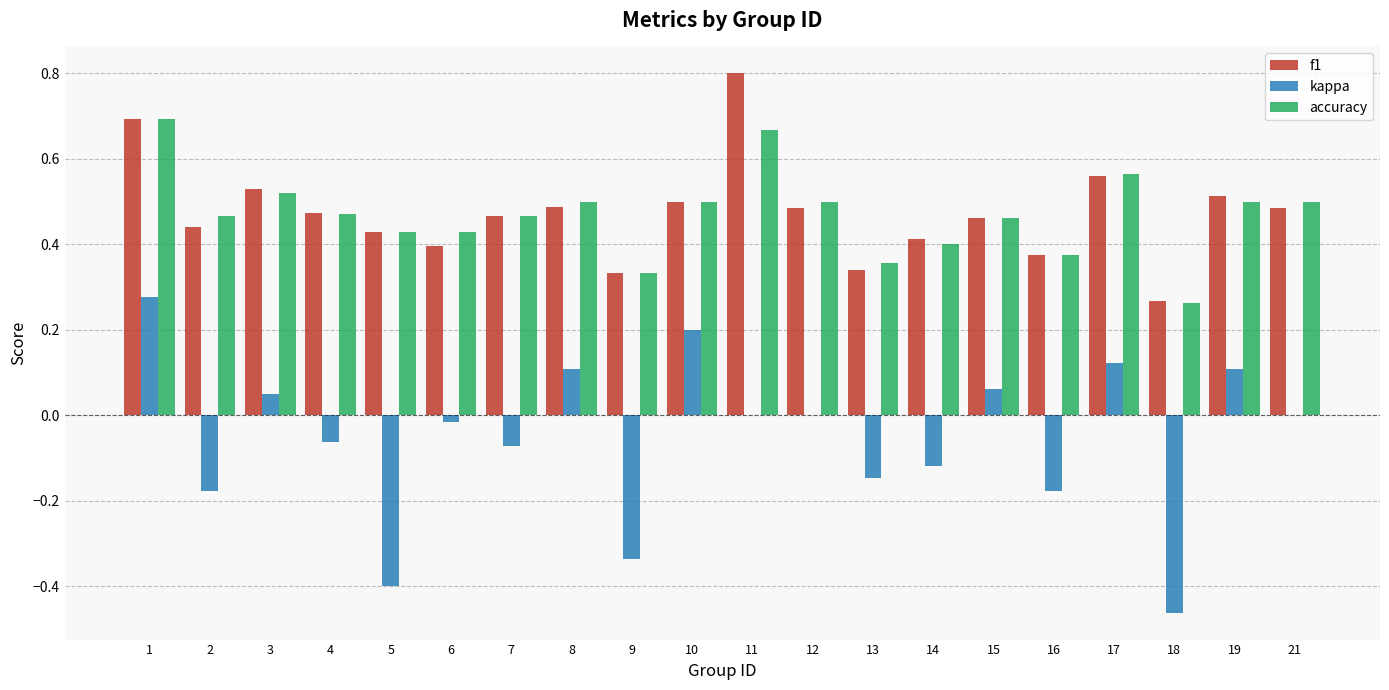

How many groups of bars are there?

20